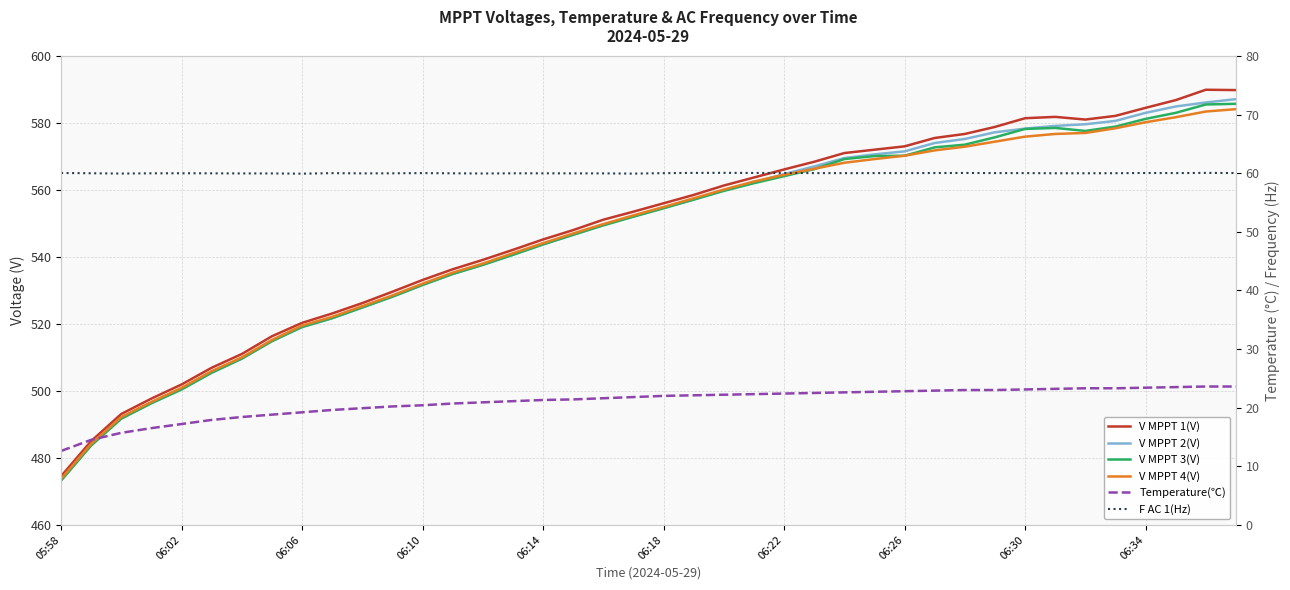

The value of V MPPT 1(V) at 35 is 582.1. True or false?

True